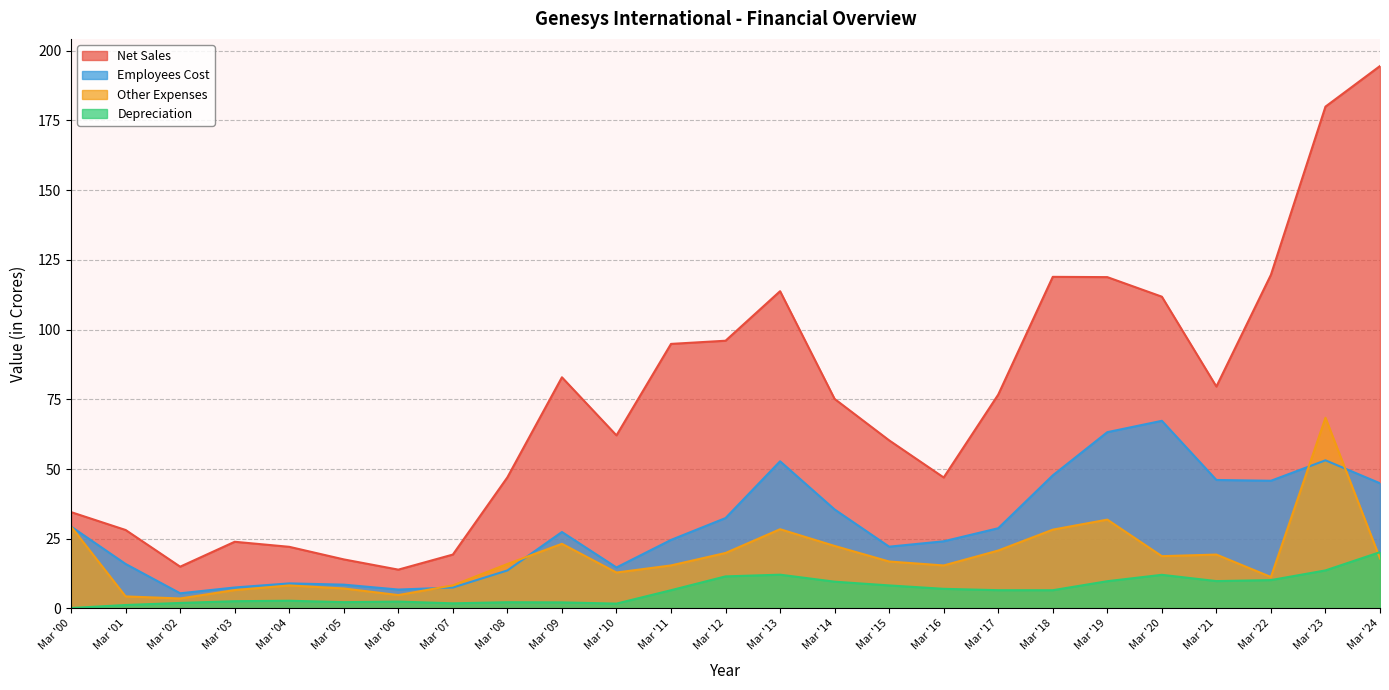

What is the maximum value shown in the chart?

194.5